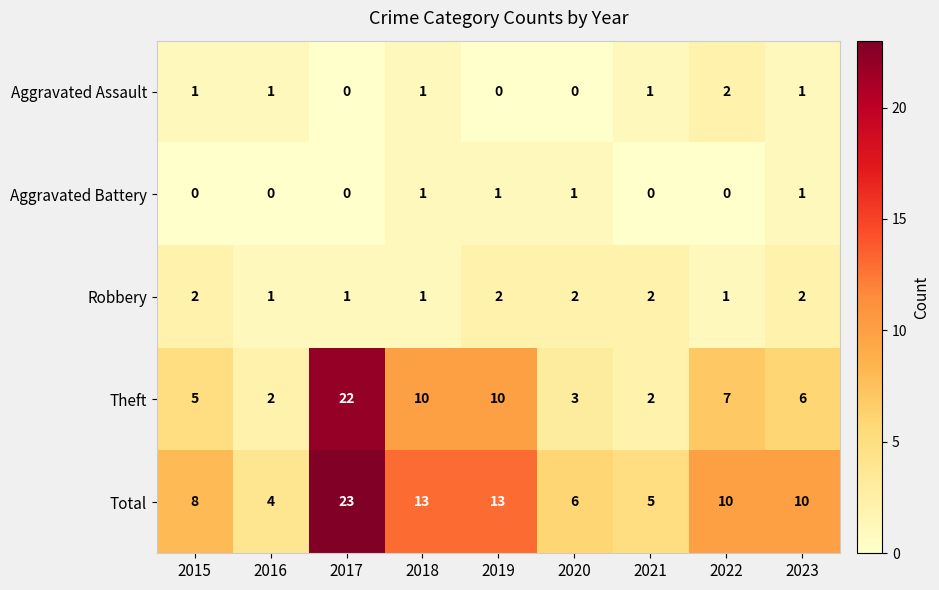

What is the spread (max minus min) of values at 2017?

23